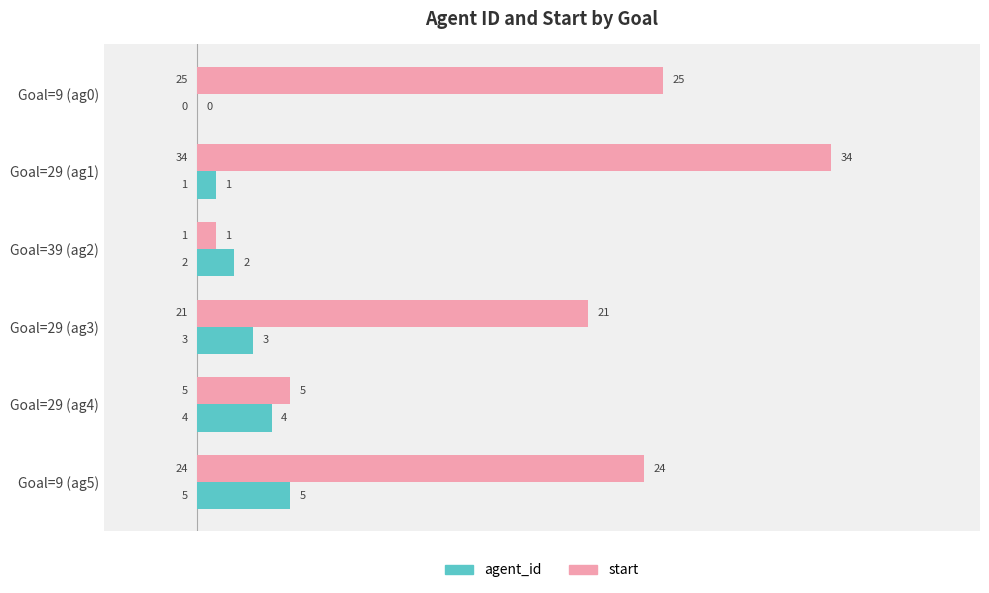

Which series has the widest spread of values?

start